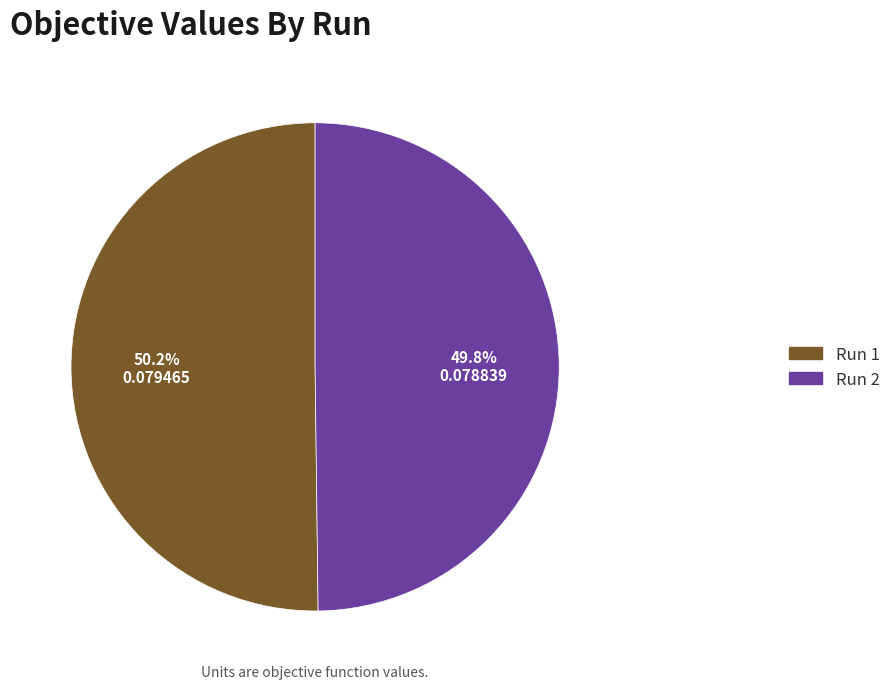

How many segments does this pie chart have?

2